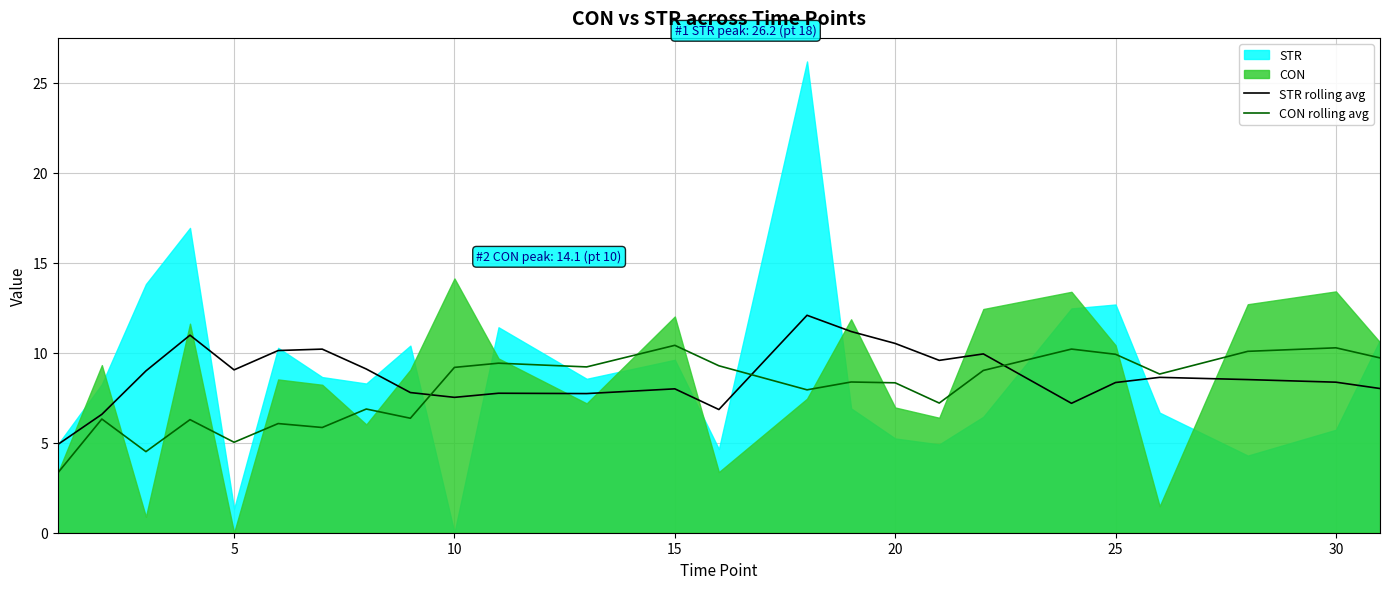

What is the average value of the STR rolling avg series?

8.7